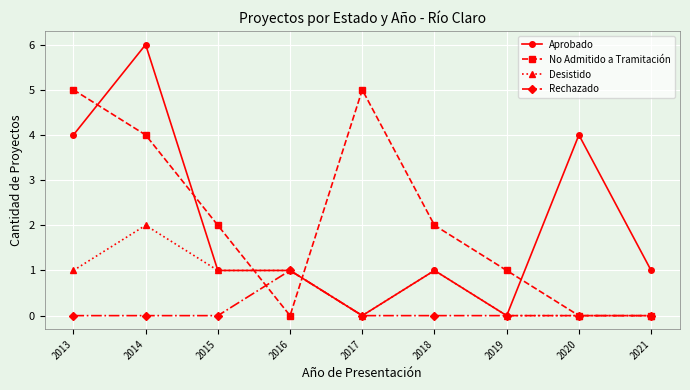

Does the chart display data point markers on the line(s)?

Yes